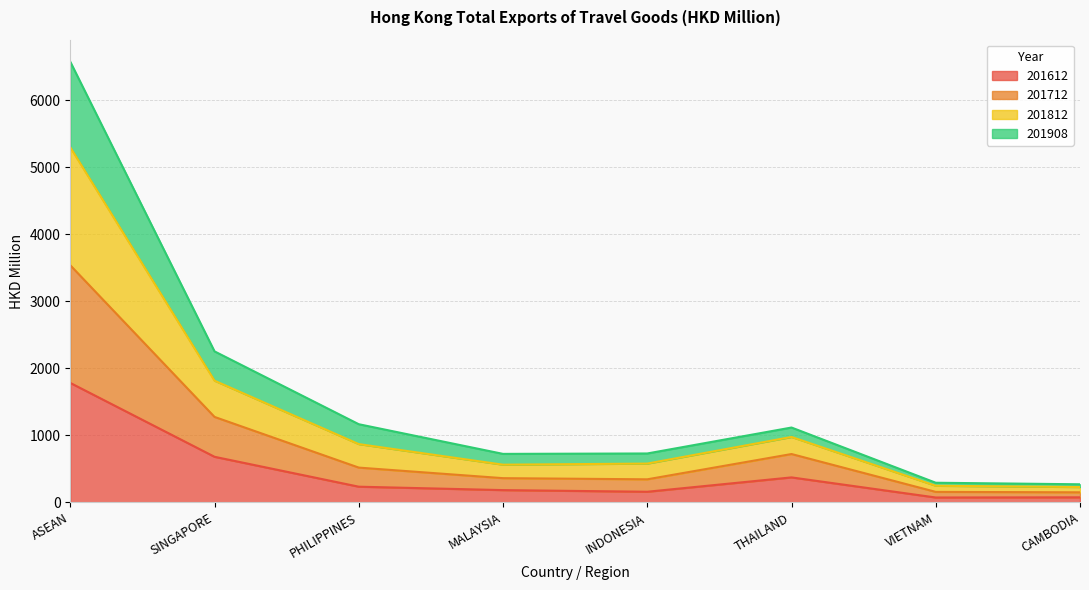

What is the label of the 7th point from the left?

VIETNAM